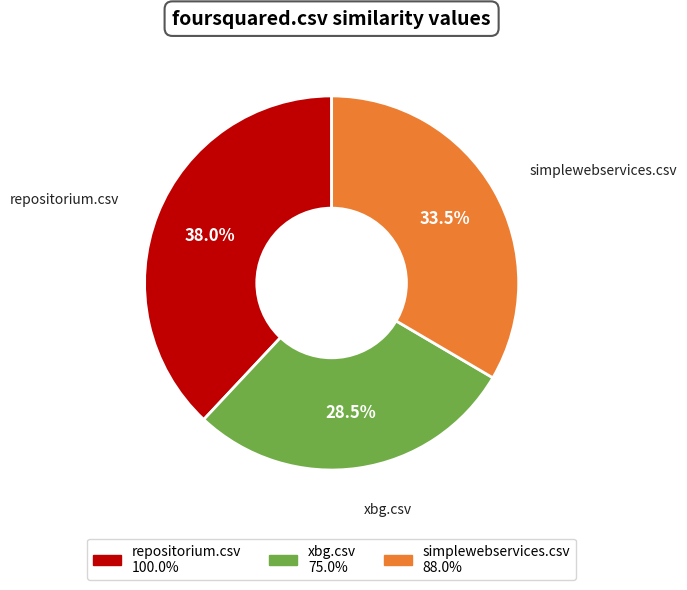

Does any single category account for the majority?

No